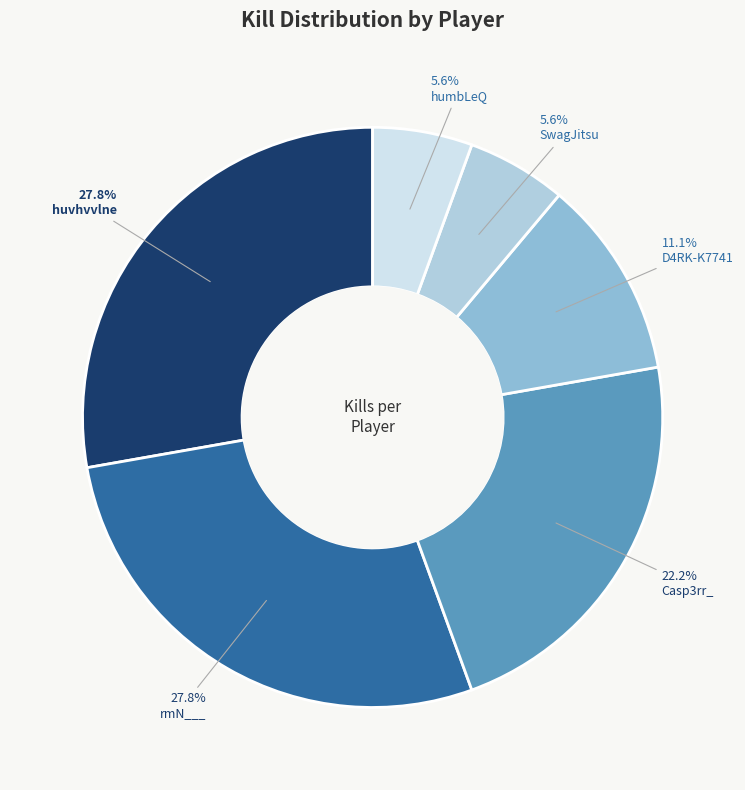

Is there any slice that represents more than half of the pie?

No